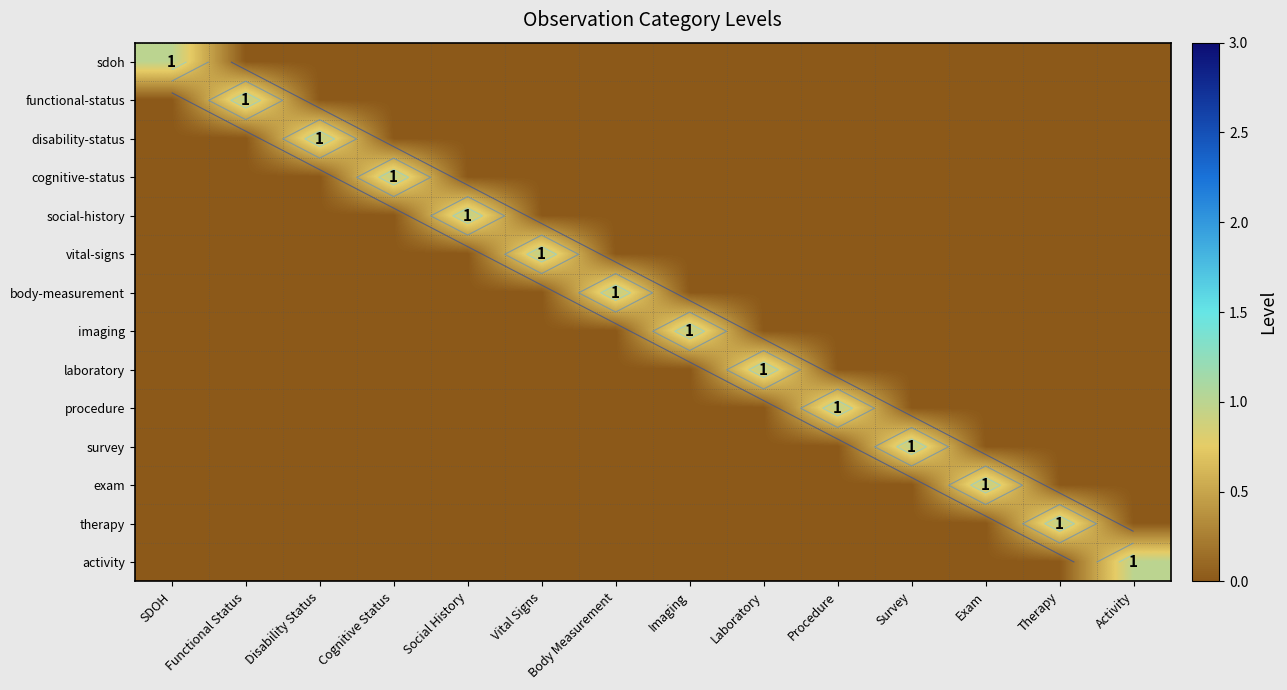

What is the sum of all procedure values?

1